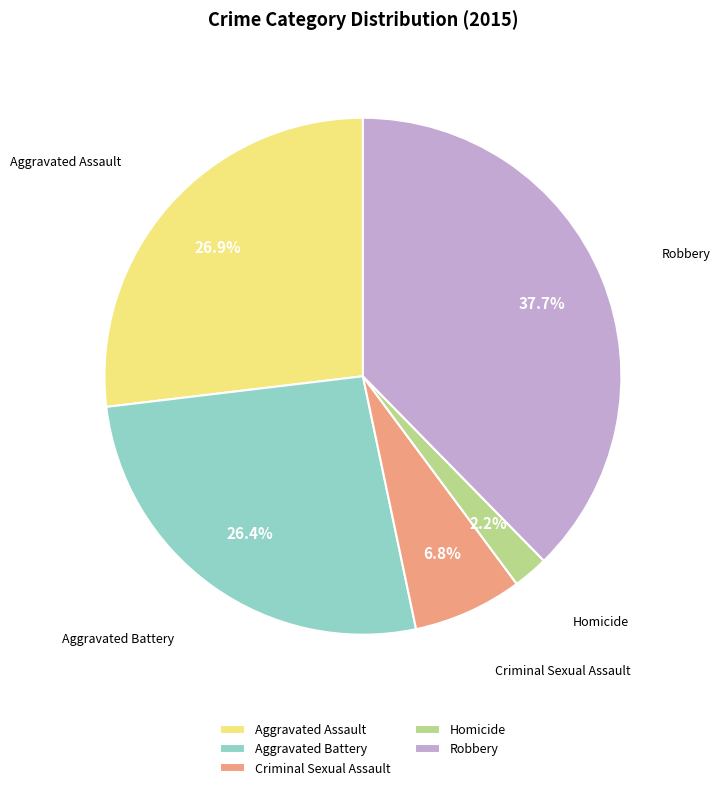

To the nearest percent, what is the difference between the Robbery and Aggravated Assault slice percentages?

11%